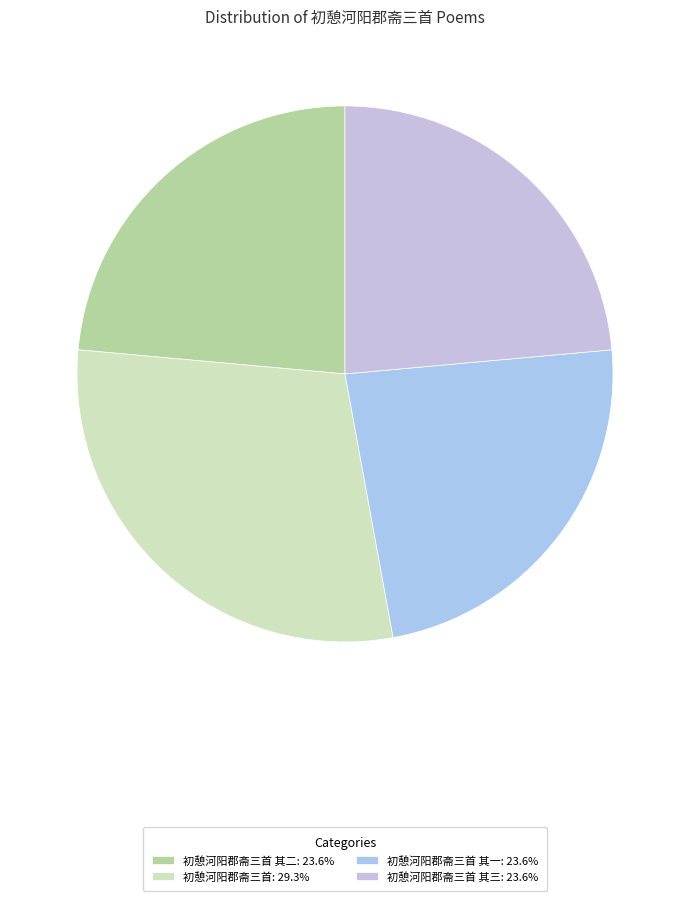

How many segments does this pie chart have?

4